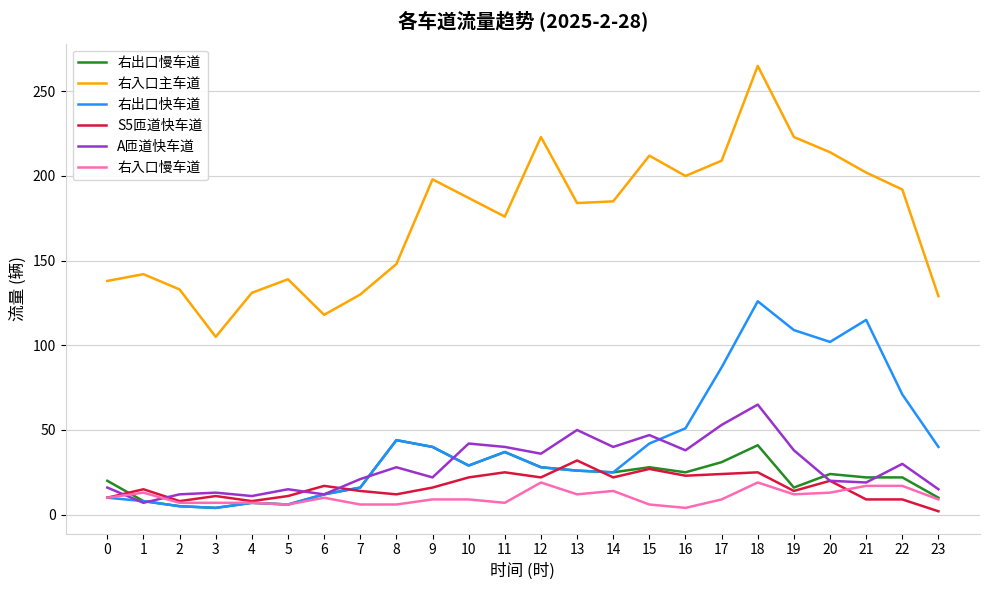

Rank the series by their maximum value, from lowest to highest.

右入口慢车道, S5匝道快车道, 右出口慢车道, A匝道快车道, 右出口快车道, 右入口主车道